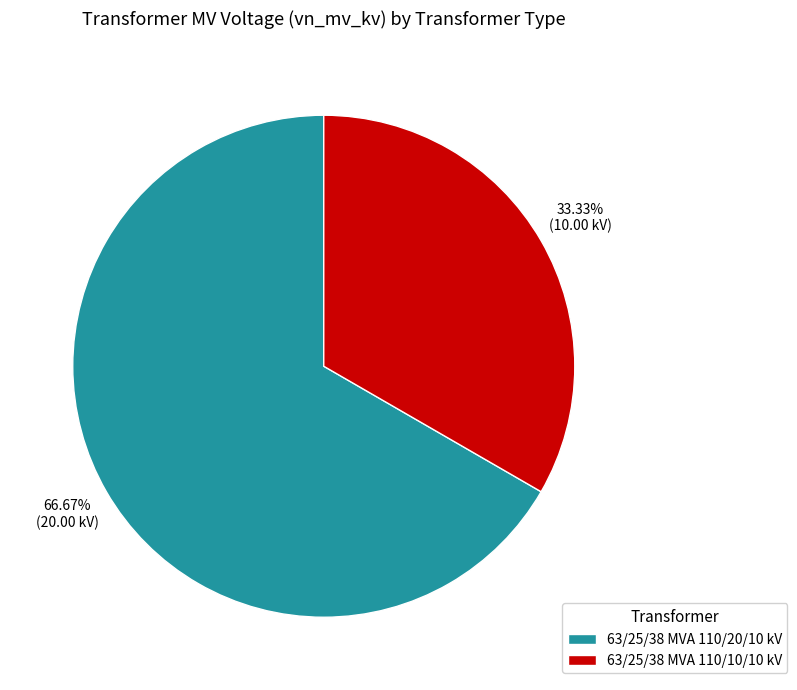

What is the largest slice in the pie chart?

63/25/38 MVA 110/20/10 kV